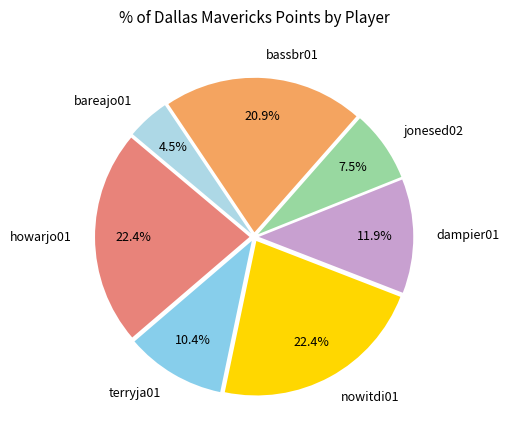

Which slice is the smallest?

bareajo01